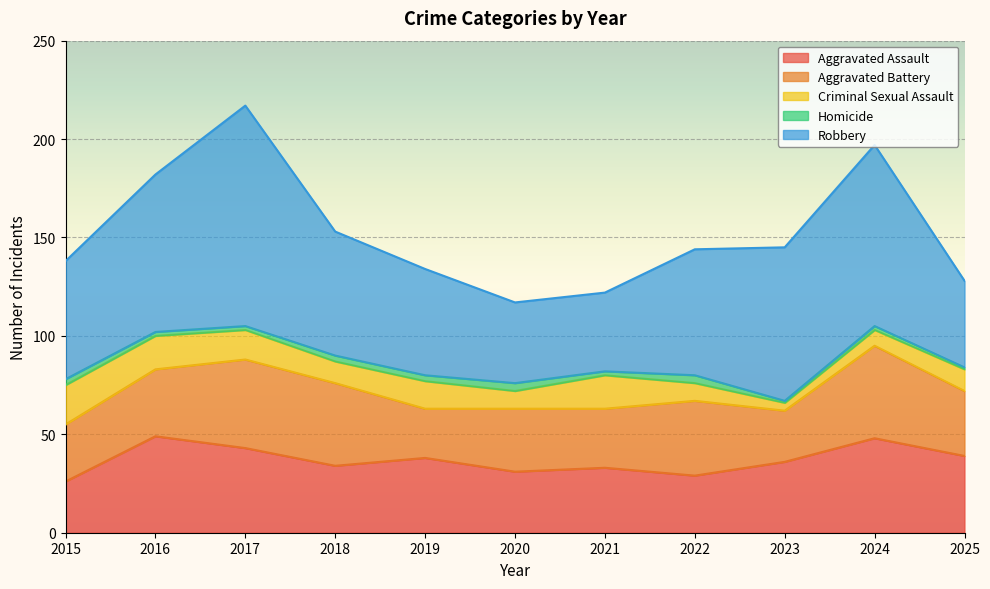

True or false: Aggravated Assault and Robbery cross at least once.

False